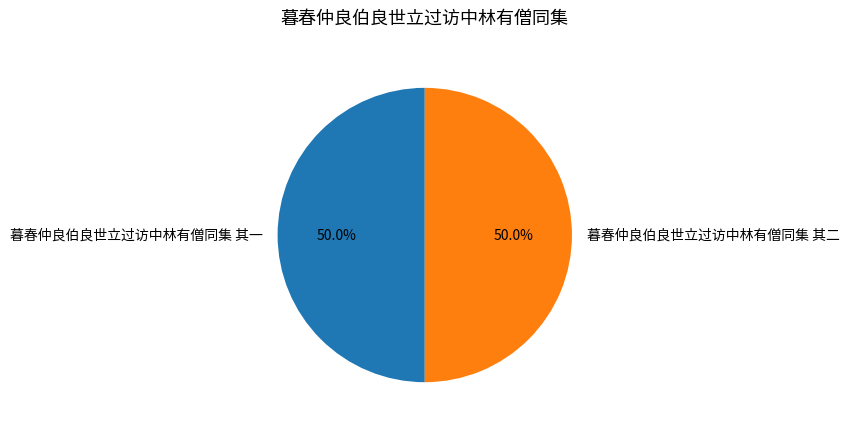

To the nearest percent, what portion does 暮春仲良伯良世立过访中林有僧同集 其一 represent?

50%